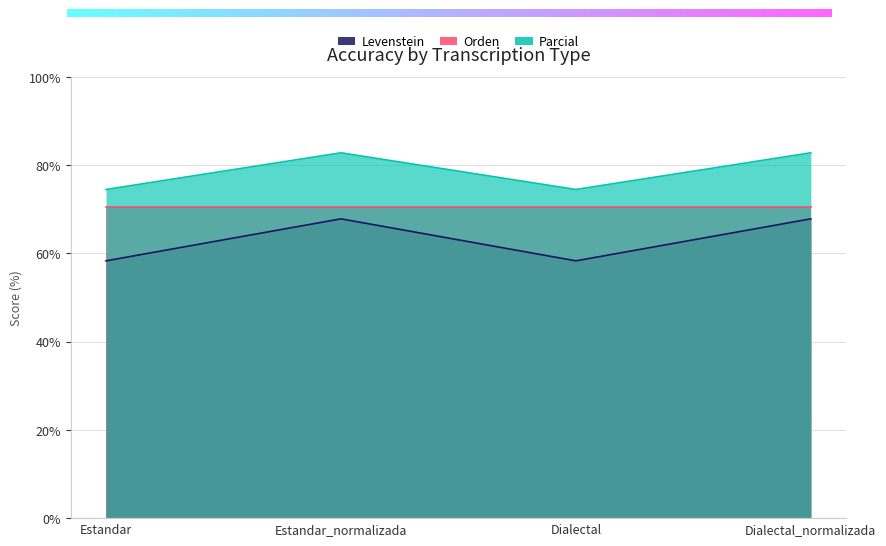

True or false: Levenstein and Parcial cross at least once.

False